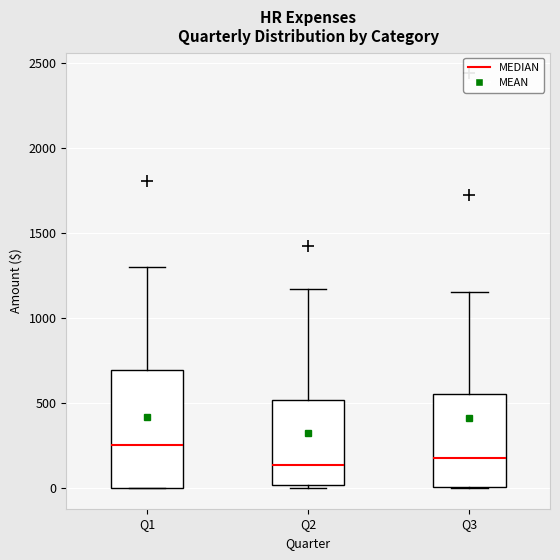

Which box has the highest median line?

Q1